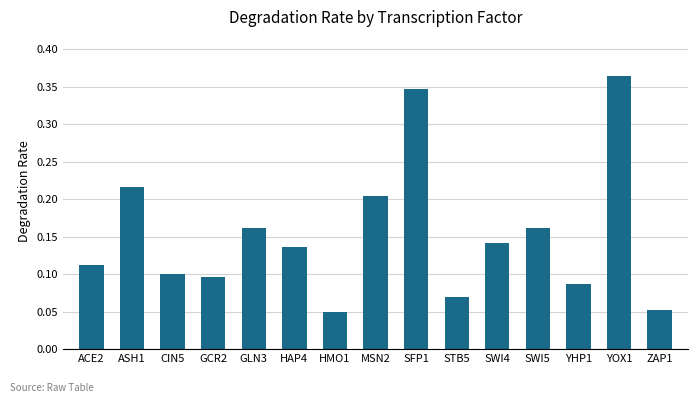

Count the values in the range 0 to 1.

15